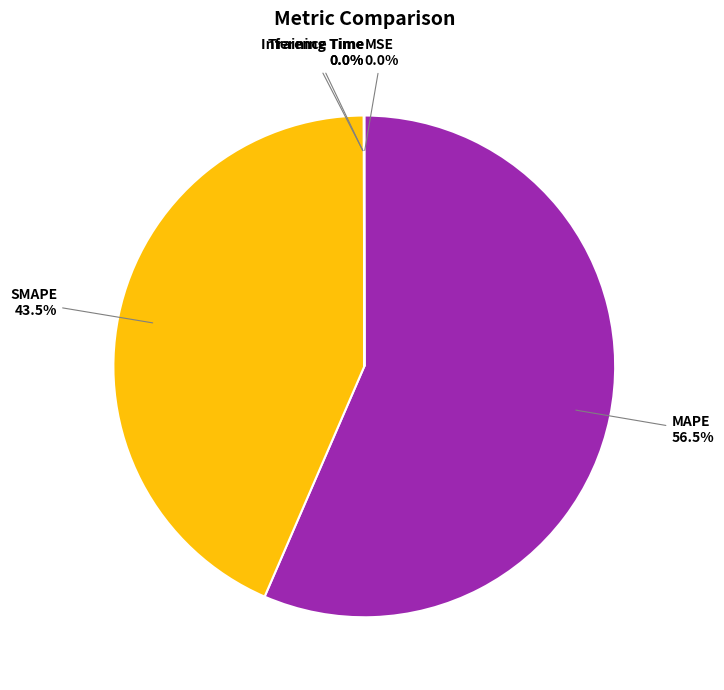

Between SMAPE and MAPE, which is larger?

MAPE